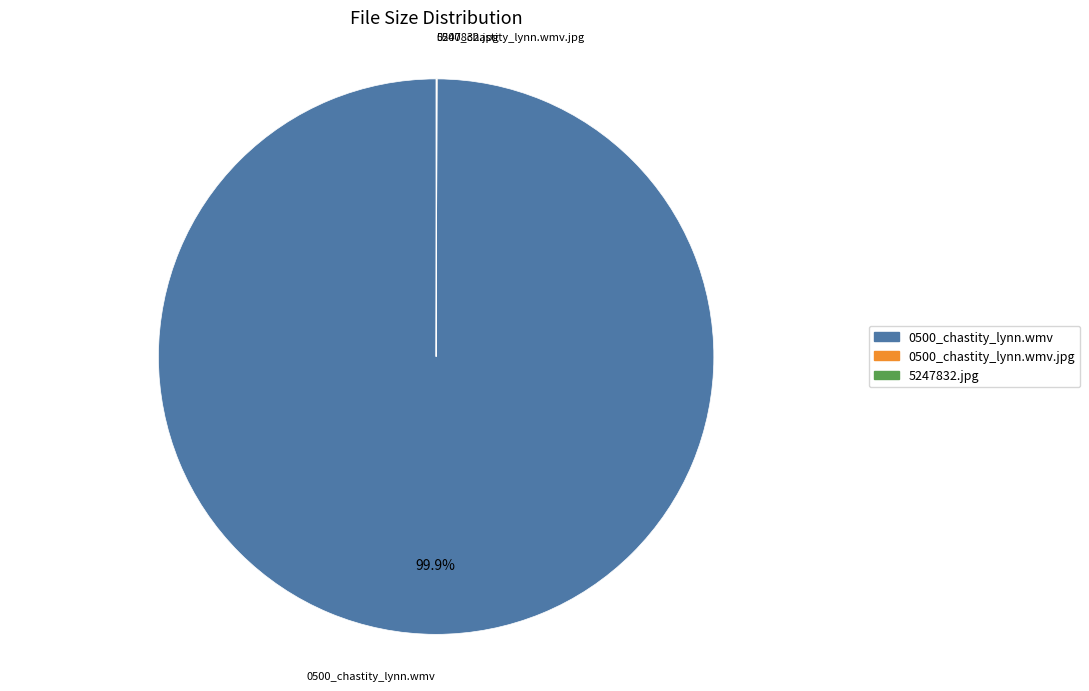

Is there any slice that represents more than half of the pie?

Yes